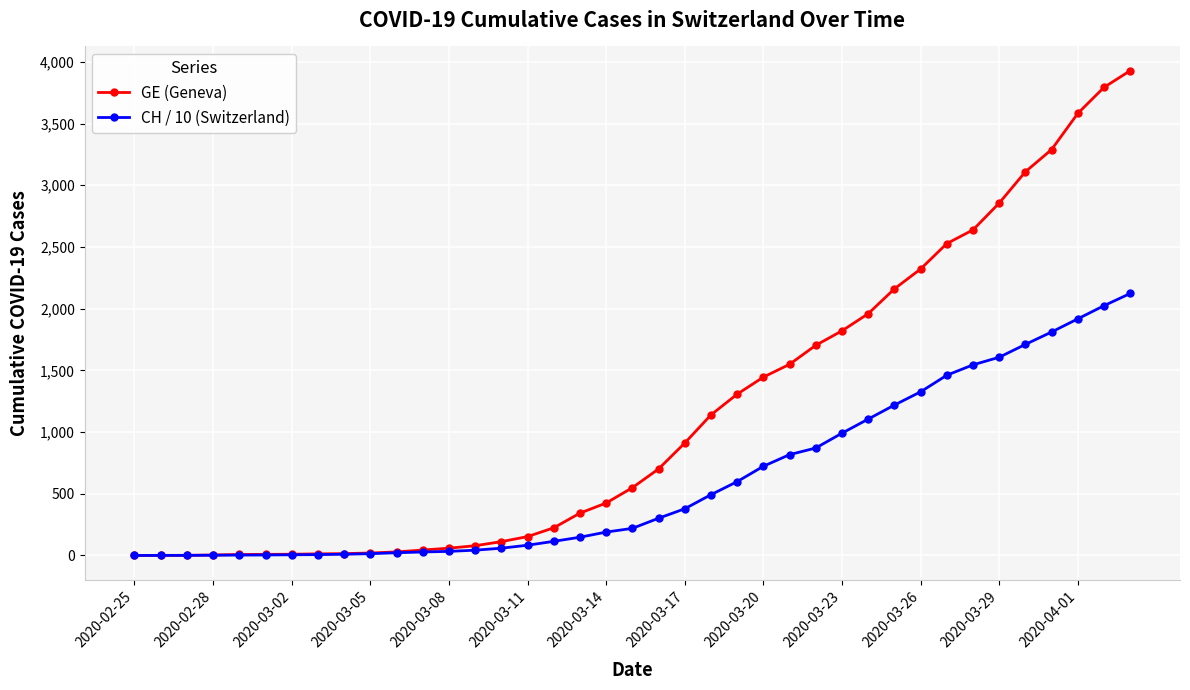

Which series has the widest spread of values?

GE (Geneva)